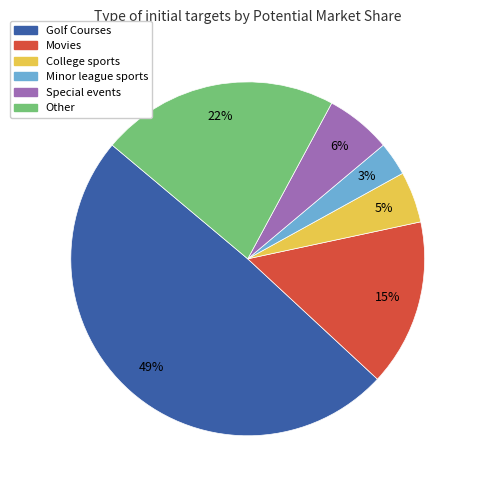

To the nearest percent, what is the difference between the Minor league sports and Other slice percentages?

19%